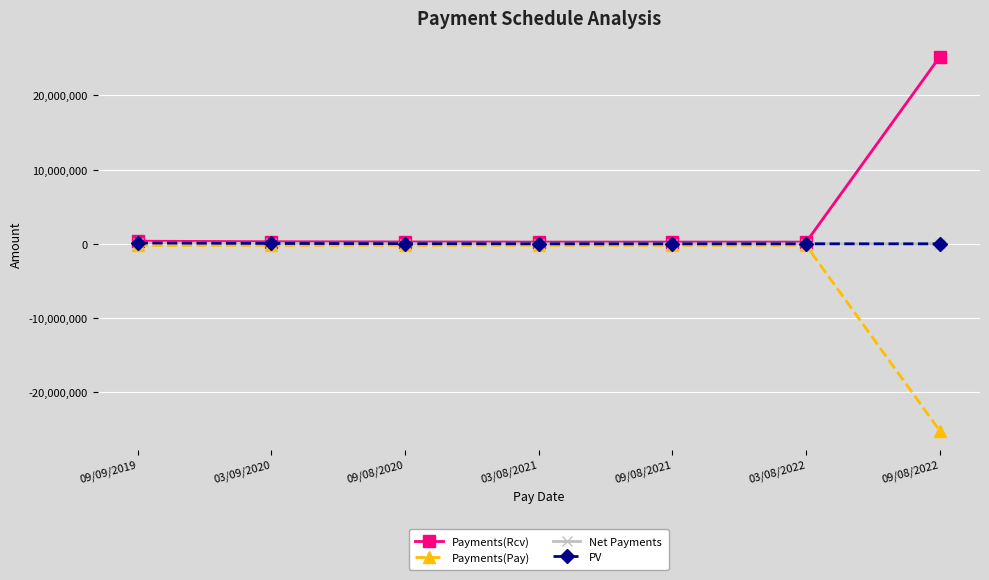

What is the lowest value of the Payments(Pay) series?

-25231009.4